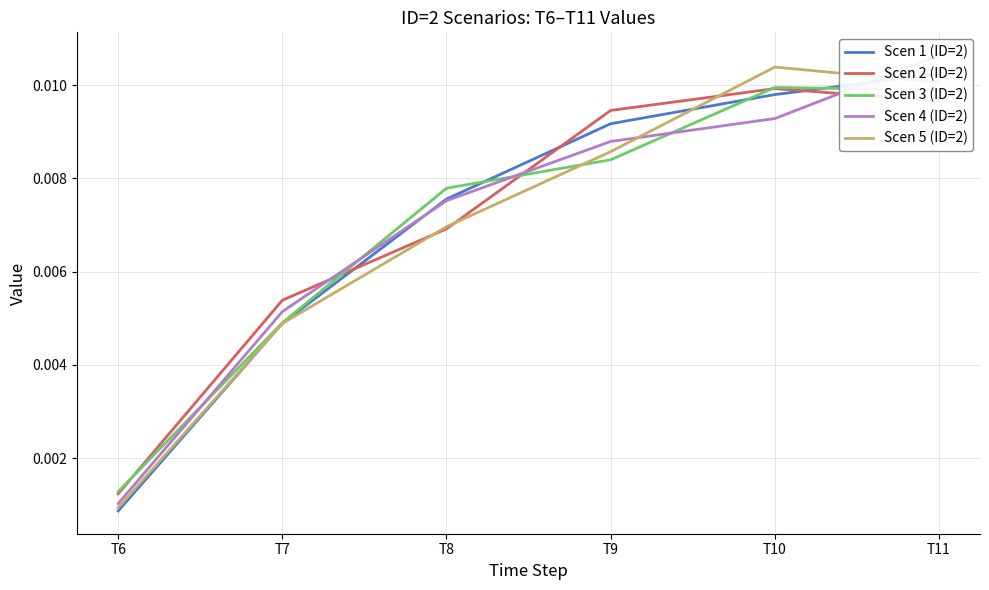

True or false: Scen 3 (ID=2) has more than 1 points higher than both neighbors.

False